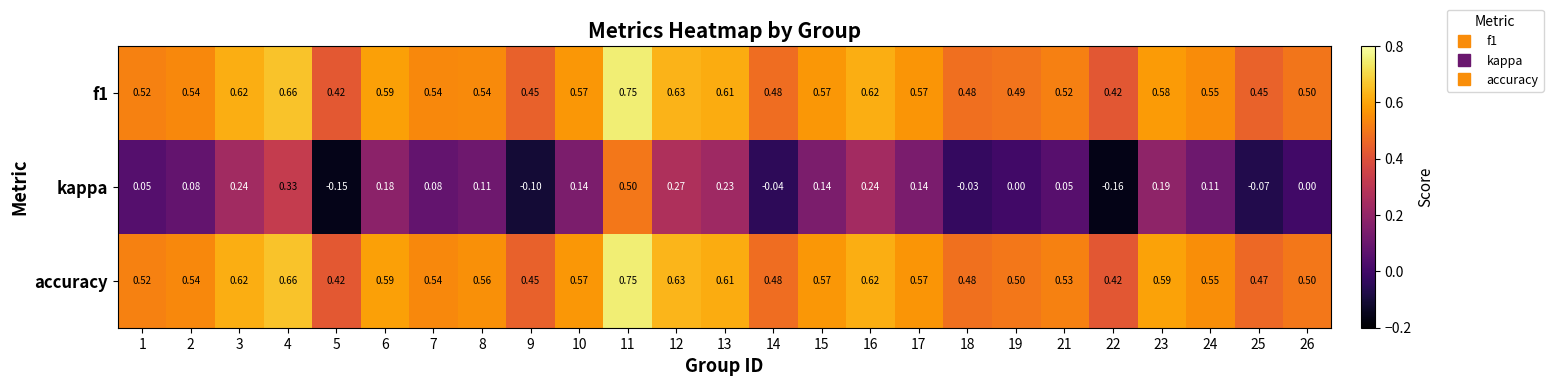

Which series has the largest total across all categories?

accuracy